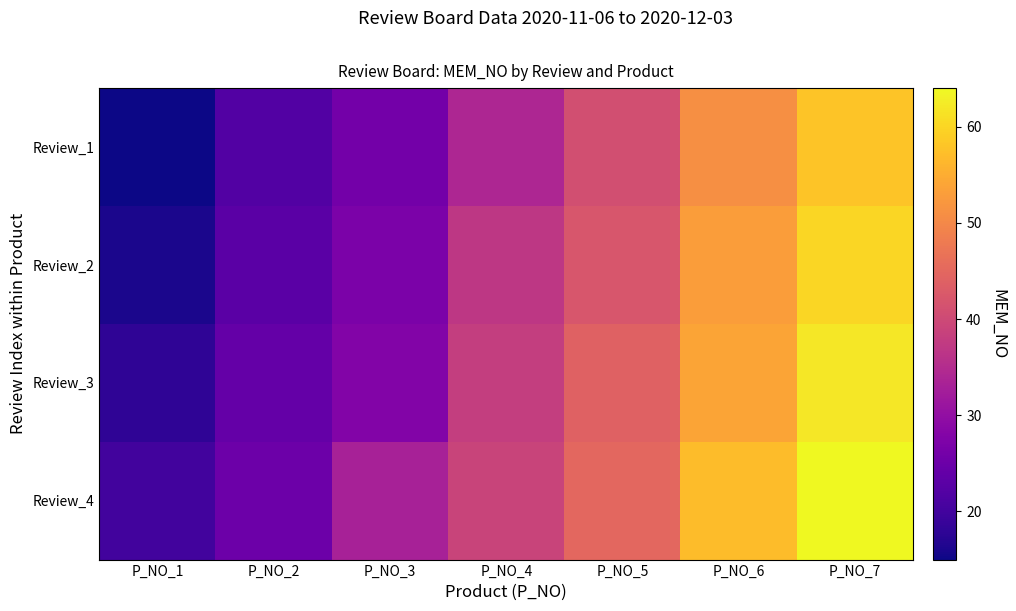

Reading right to left, transcribe all the data shown in this chart.

Review_1: P_NO_7=58	P_NO_6=51	P_NO_5=41	P_NO_4=34	P_NO_3=26	P_NO_2=22	P_NO_1=15
Review_2: P_NO_7=60	P_NO_6=53	P_NO_5=42	P_NO_4=37	P_NO_3=27	P_NO_2=23	P_NO_1=16
Review_3: P_NO_7=62	P_NO_6=54	P_NO_5=44	P_NO_4=38	P_NO_3=28	P_NO_2=24	P_NO_1=18
Review_4: P_NO_7=64	P_NO_6=57	P_NO_5=45	P_NO_4=39	P_NO_3=33	P_NO_2=25	P_NO_1=20